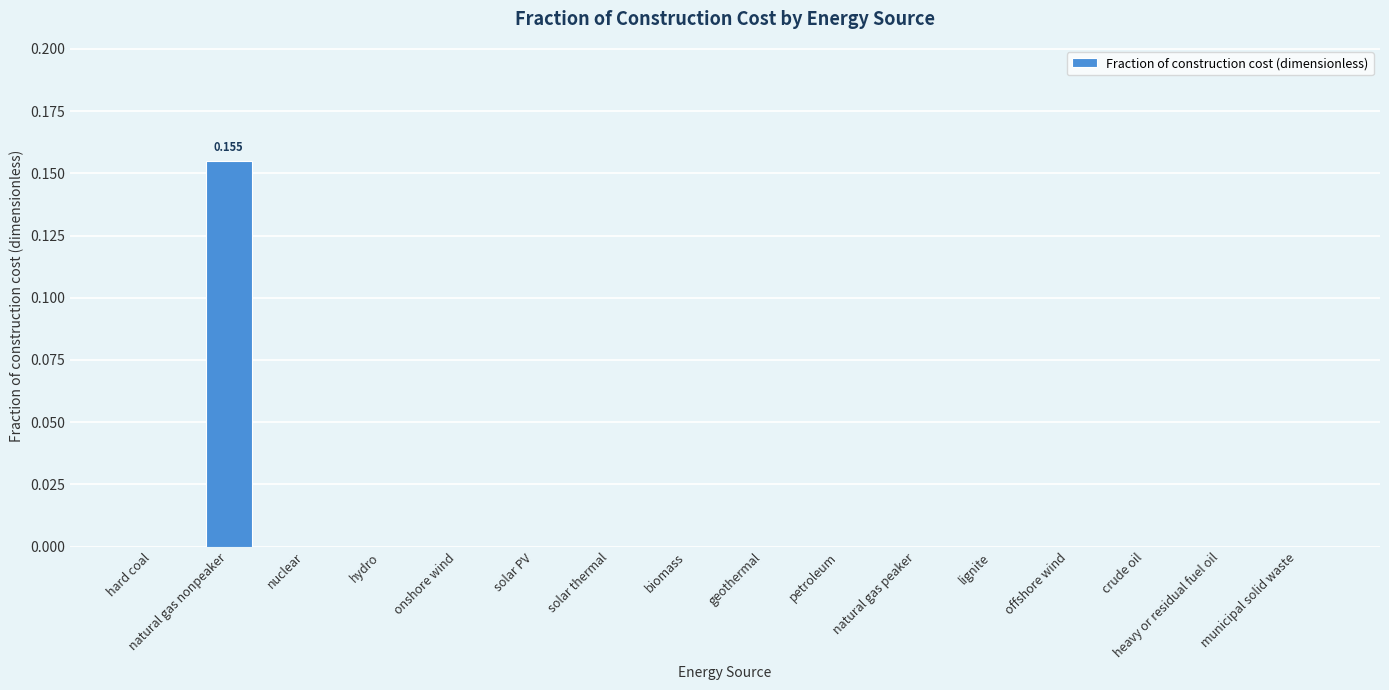

How many values are between 0 and 1?

16